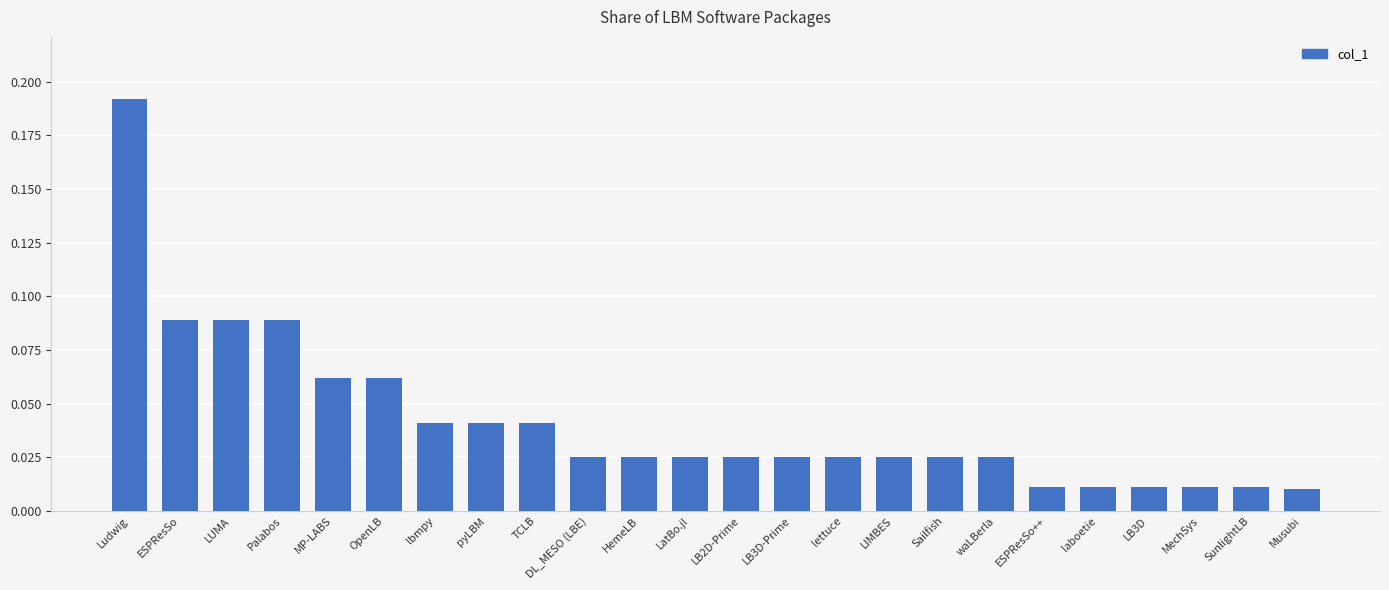

At which category does the chart reach its peak across all series?

Ludwig